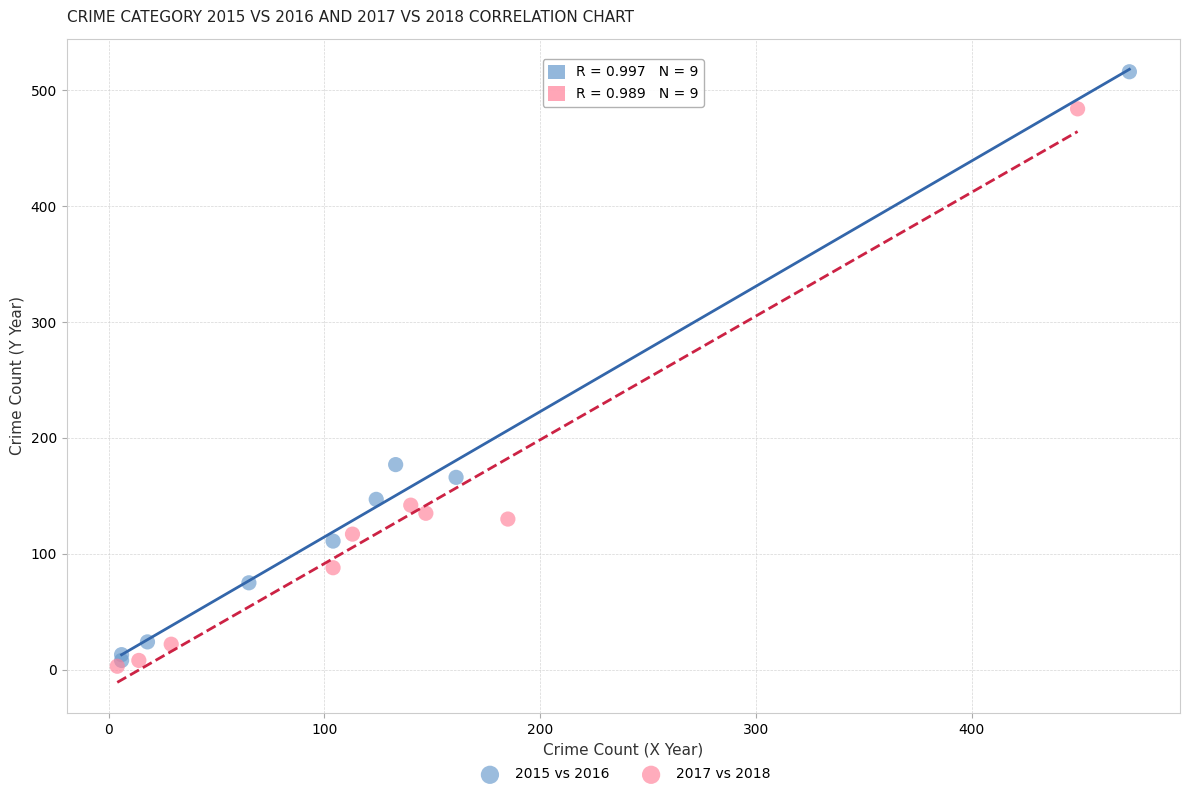

Which series has the widest spread of Y values?

2015 vs 2016